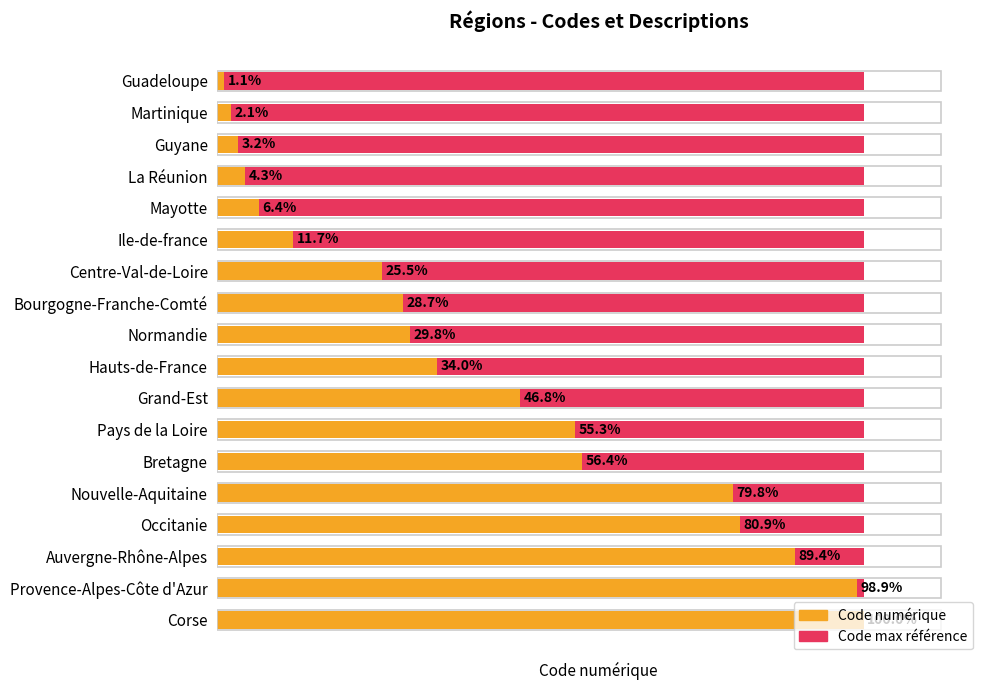

The Code numérique series shows 6.2 at Bourgogne-Franche-Comté. True or false?

False